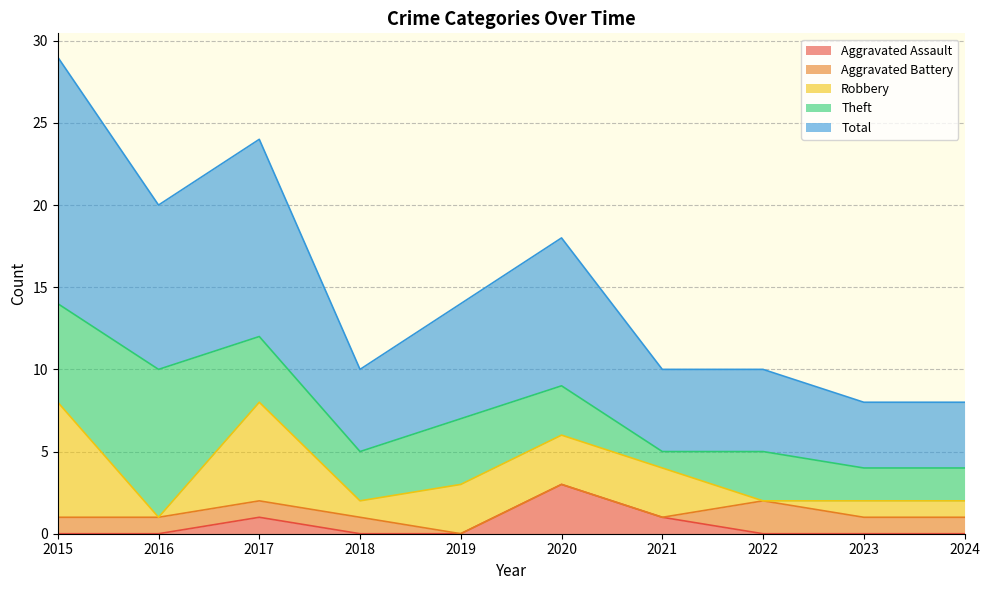

Between 2017 and 2018, which series saw the biggest shift?

Total